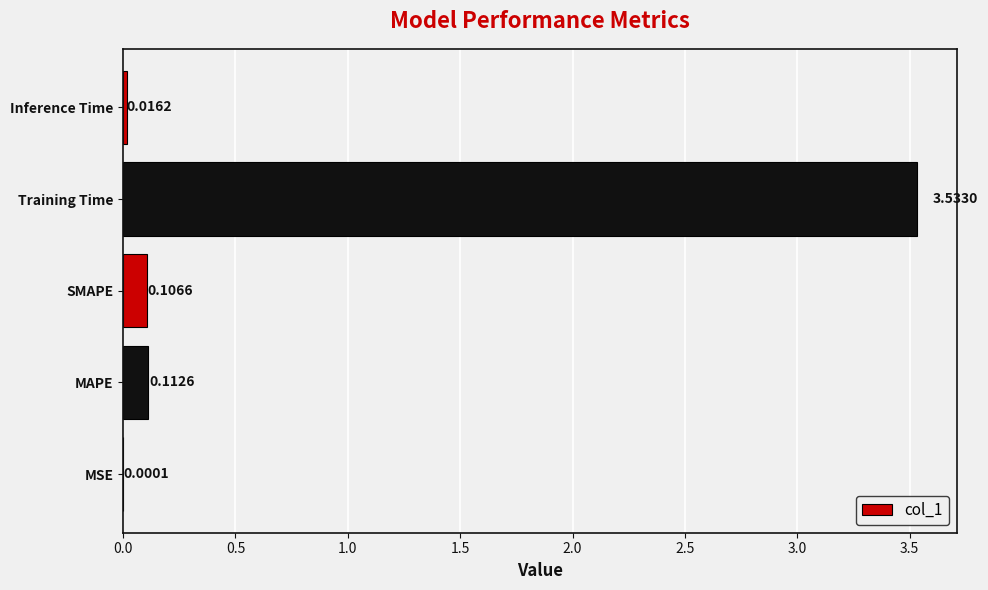

Between SMAPE and Inference Time, which is larger?

SMAPE